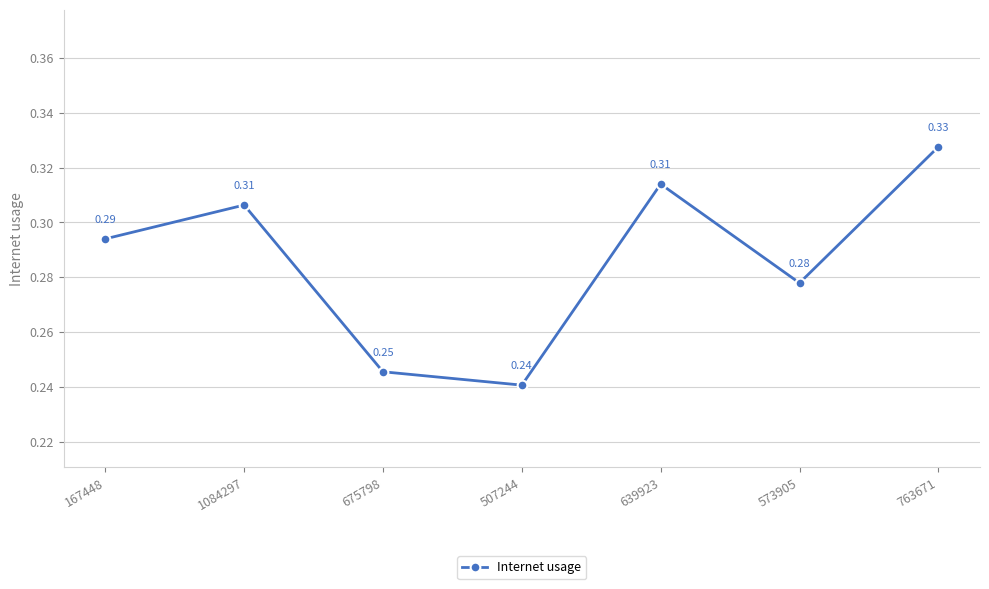

True or false: the data has more than 0 interior local peaks.

True